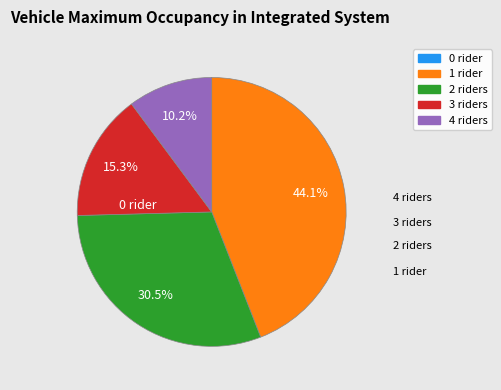

Which slice is the largest?

1 rider